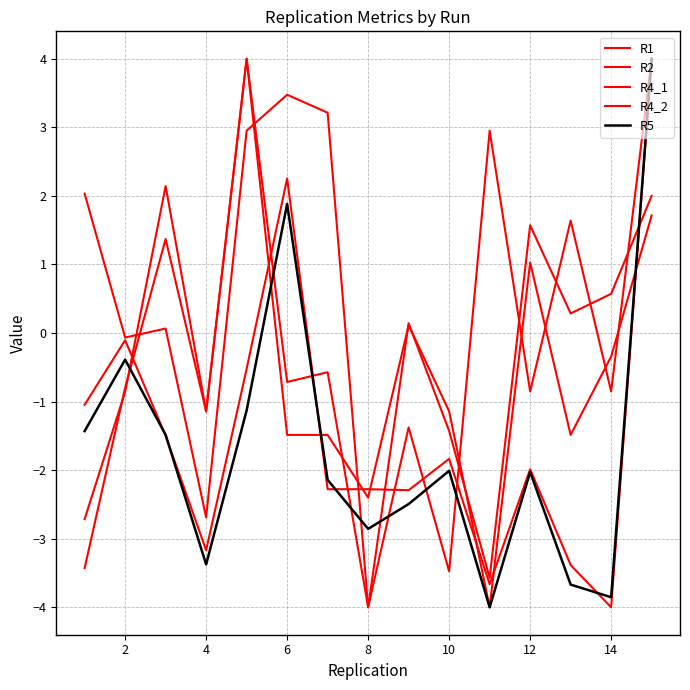

How many lines are shown in the chart?

5